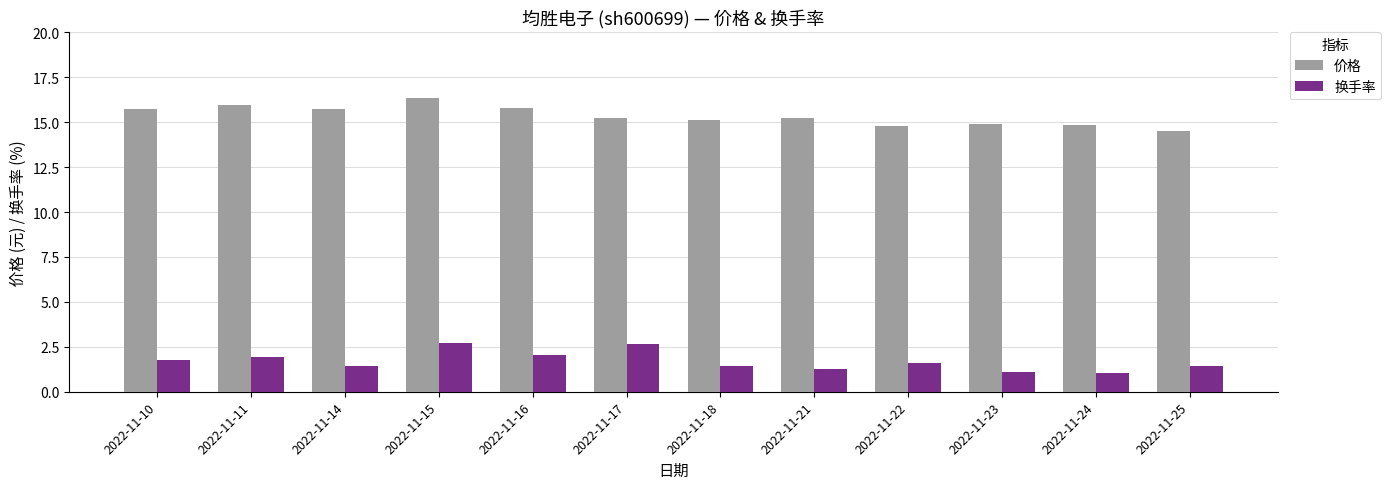

Which series has the largest total across all categories?

价格